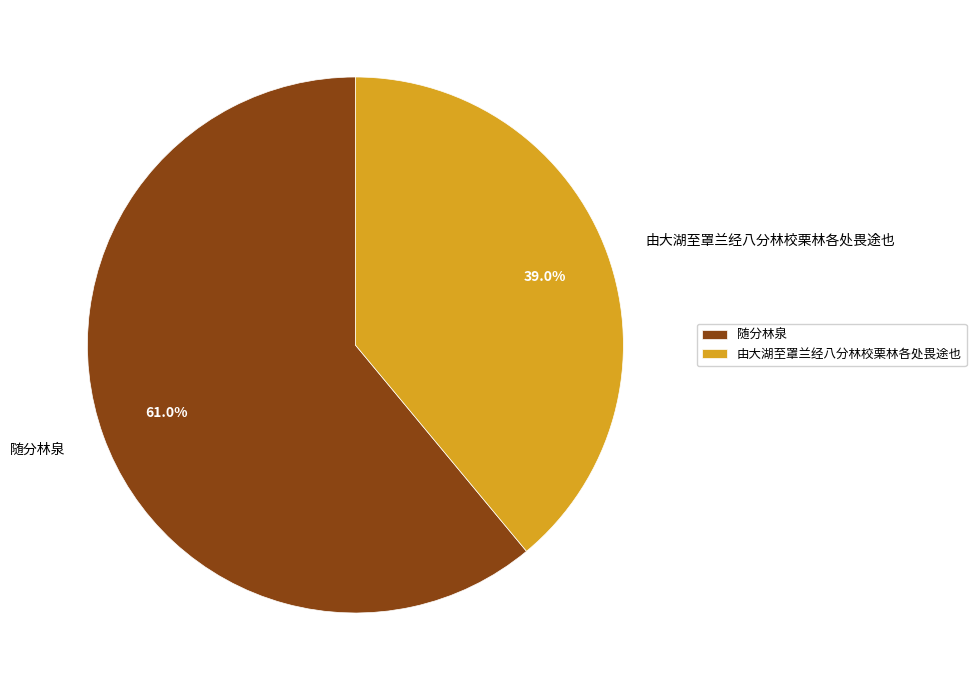

Is it true that 随分林泉 is 69% of the pie?

False